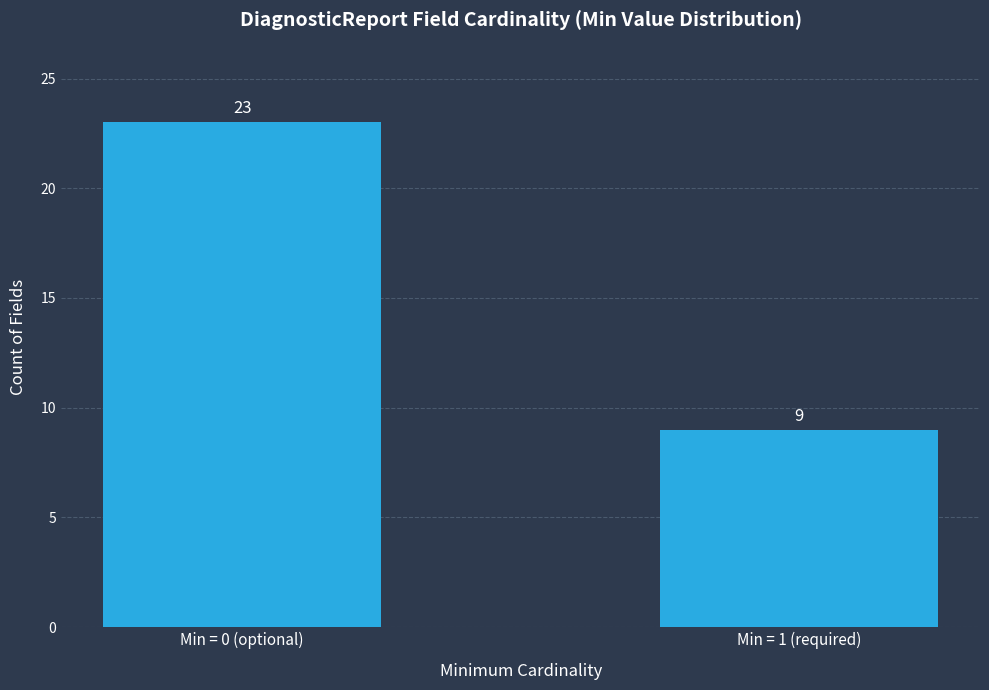

Are the bars horizontal?

No